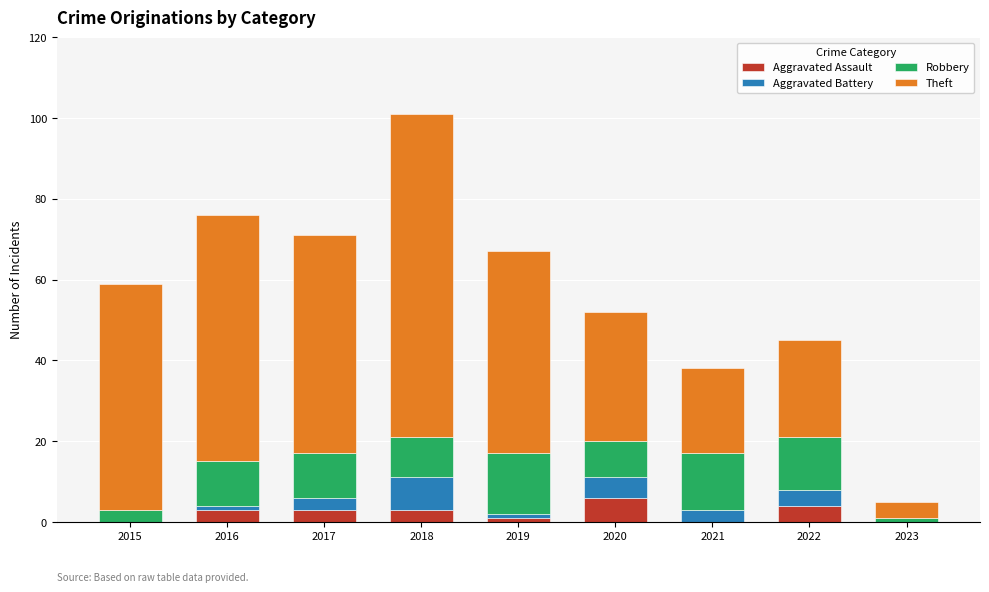

What is the highest value of the Aggravated Assault series?

6